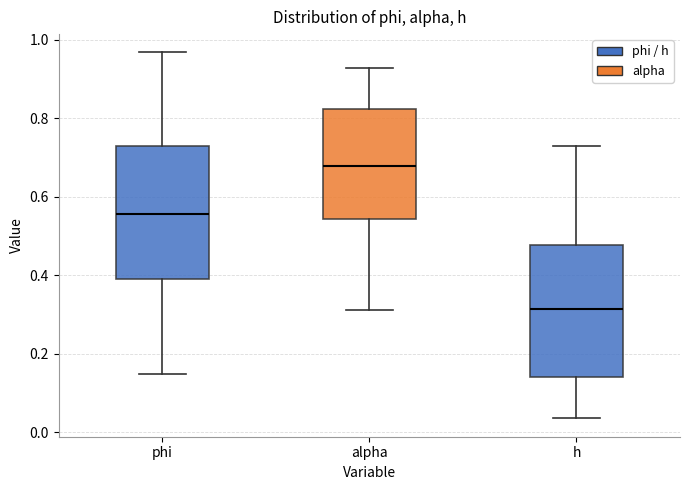

Reading left to right, transcribe this box plot: for each box, give where its median line is, the range the box spans, and where its two whiskers end, as read against the y-axis. The values are not printed on the chart, so give them approximately, as read against the axis.

phi: median 0.56, box 0.40 to 0.72, whiskers 0.14 to 0.96
alpha: median 0.68, box 0.54 to 0.82, whiskers 0.32 to 0.92
h: median 0.32, box 0.14 to 0.48, whiskers 0.04 to 0.74